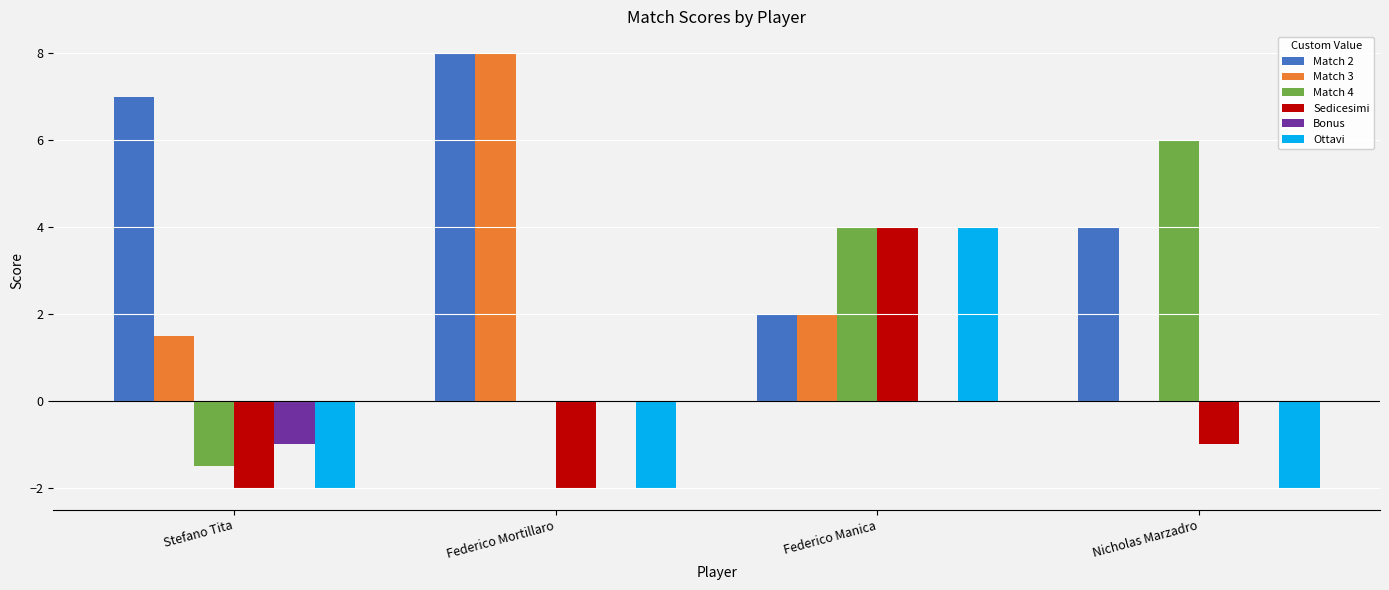

How many data points does each series have?

4